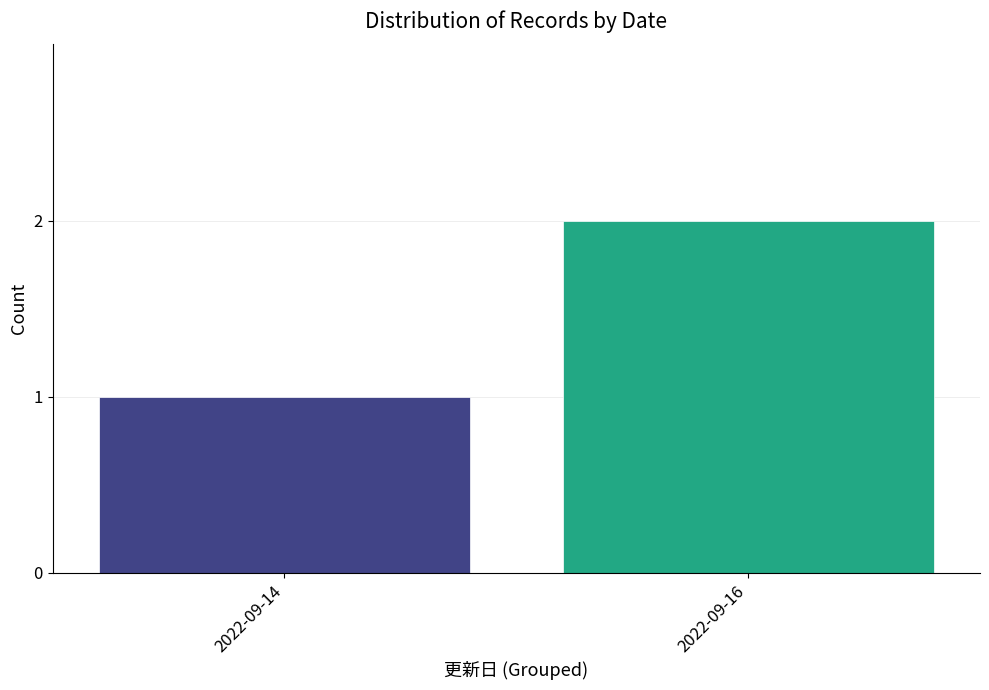

Reading left to right, list all the values displayed in this chart.

1	2